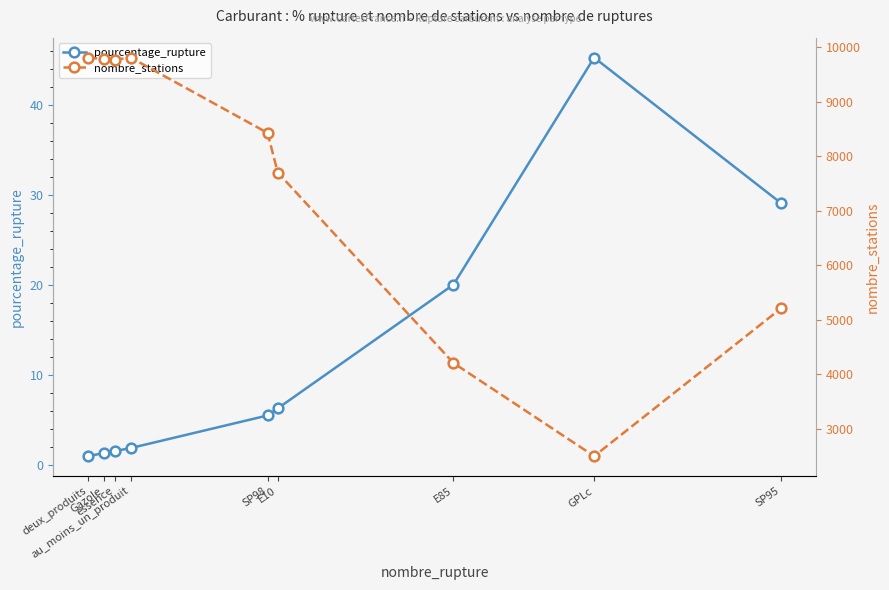

What is the label of the 5th point from the right?

SP98